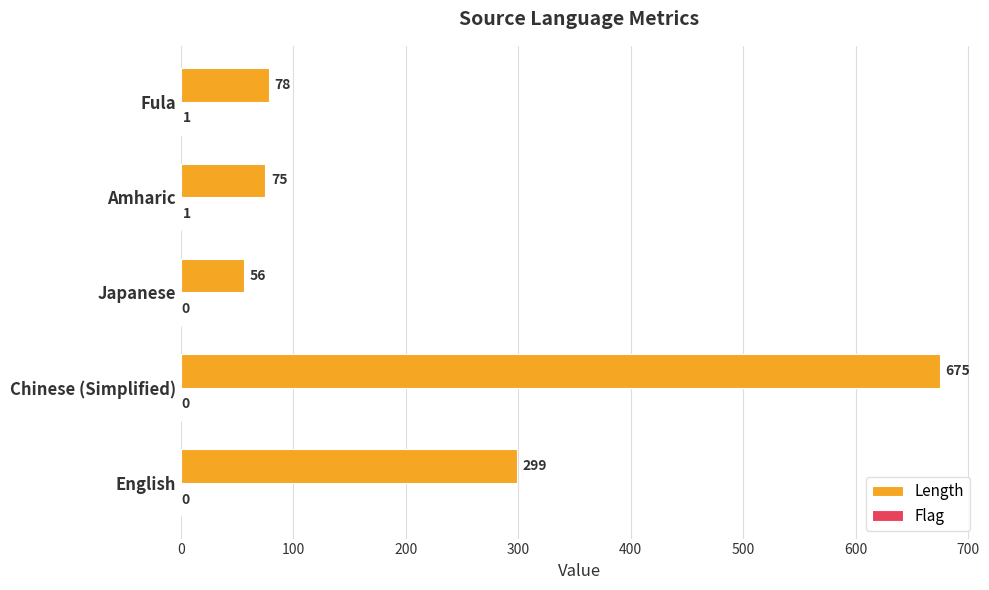

Which series has the largest total across all categories?

Length